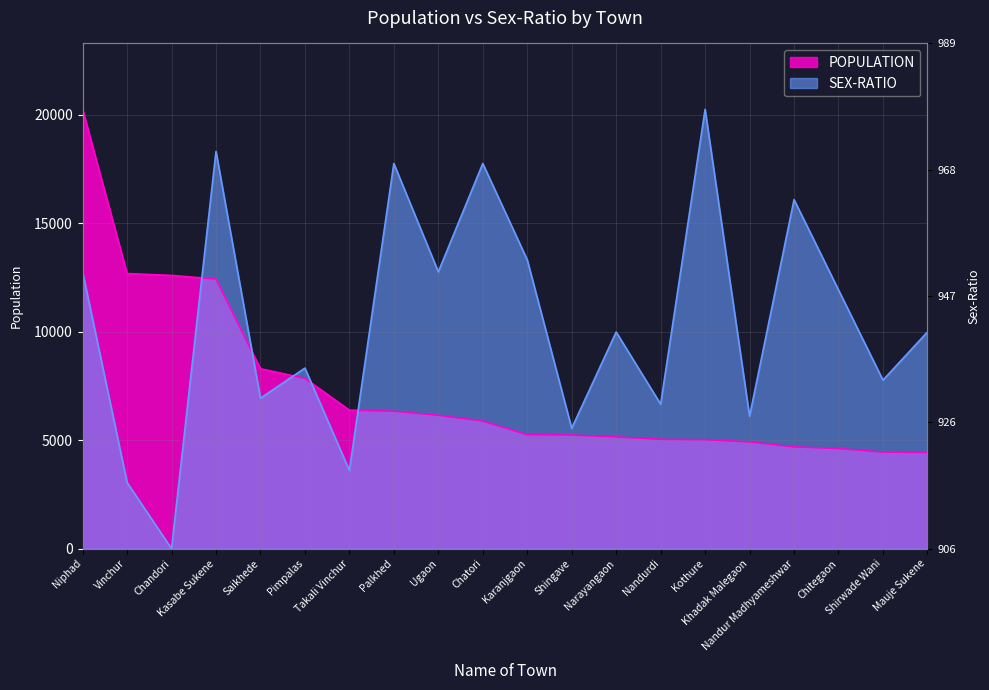

Which has a higher value, Chitegaon or Ugaon?

Ugaon